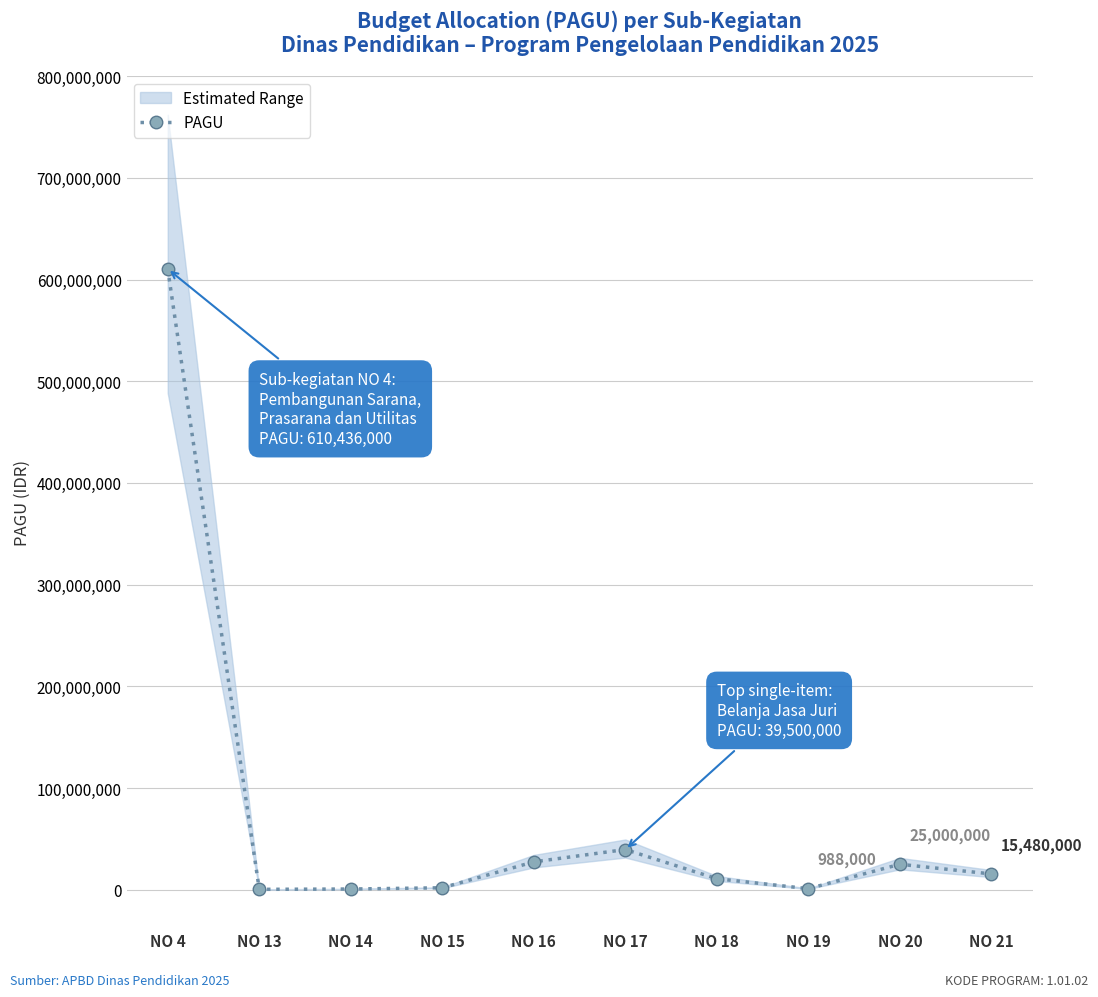

Reading right to left, transcribe all the data shown in this chart.

NO 21=15480000	NO 20=25000000	NO 19=988000	NO 18=10787000	NO 17=39500000	NO 16=27360000	NO 15=1881500	NO 14=656700	NO 13=346800	NO 4=610436000